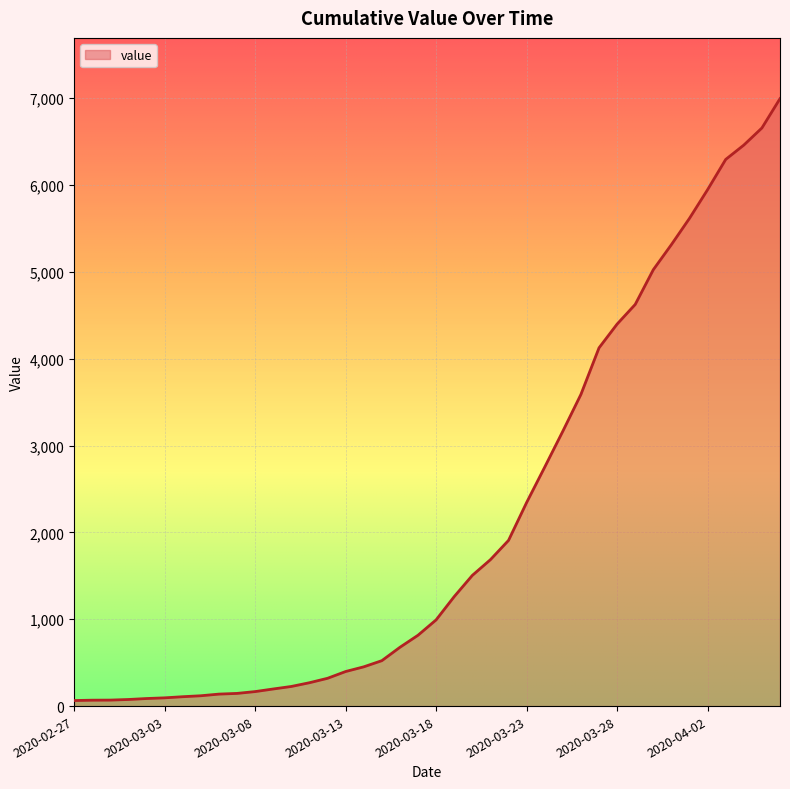

What is the difference between the maximum and minimum values?

6931